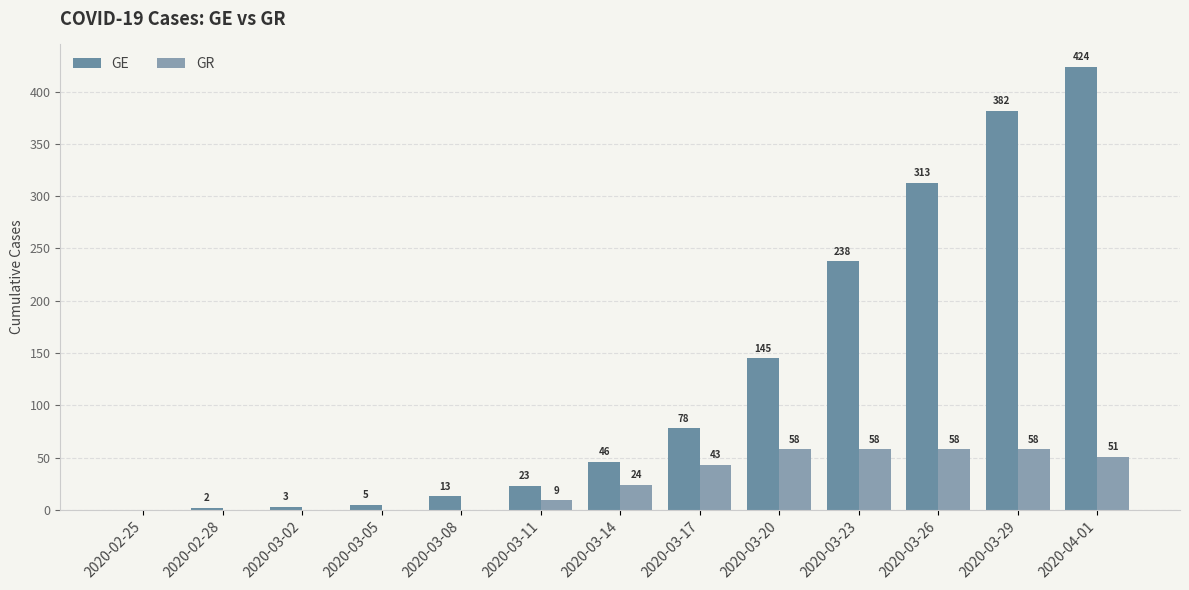

Count the GR values in the range 0 to 58.

13